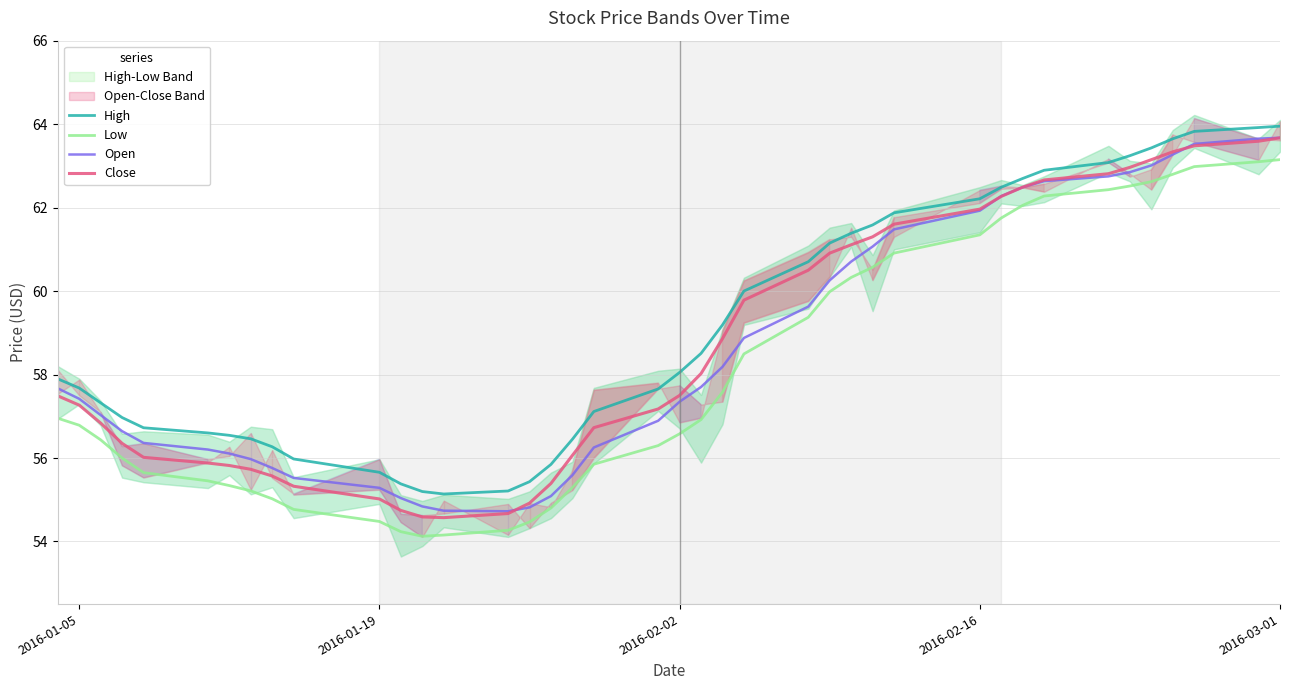

At which label does High first exceed 58?

2016-02-02